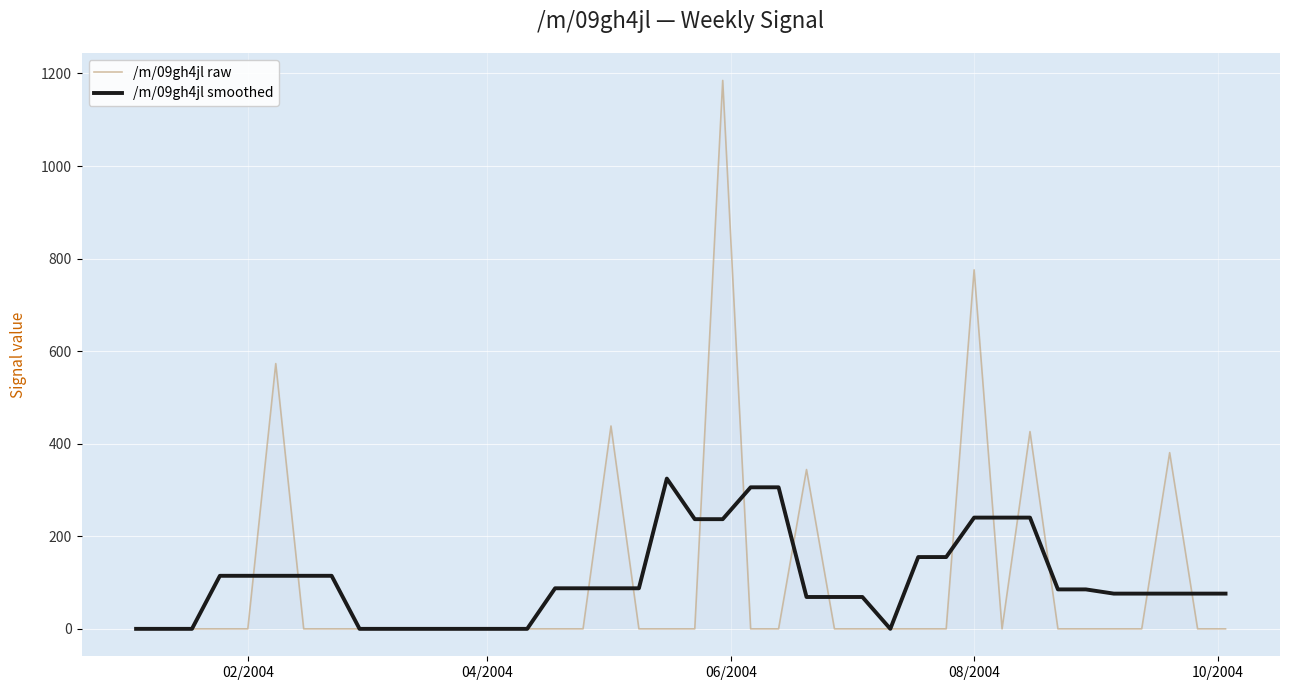

What is the greatest value displayed?

1184.9